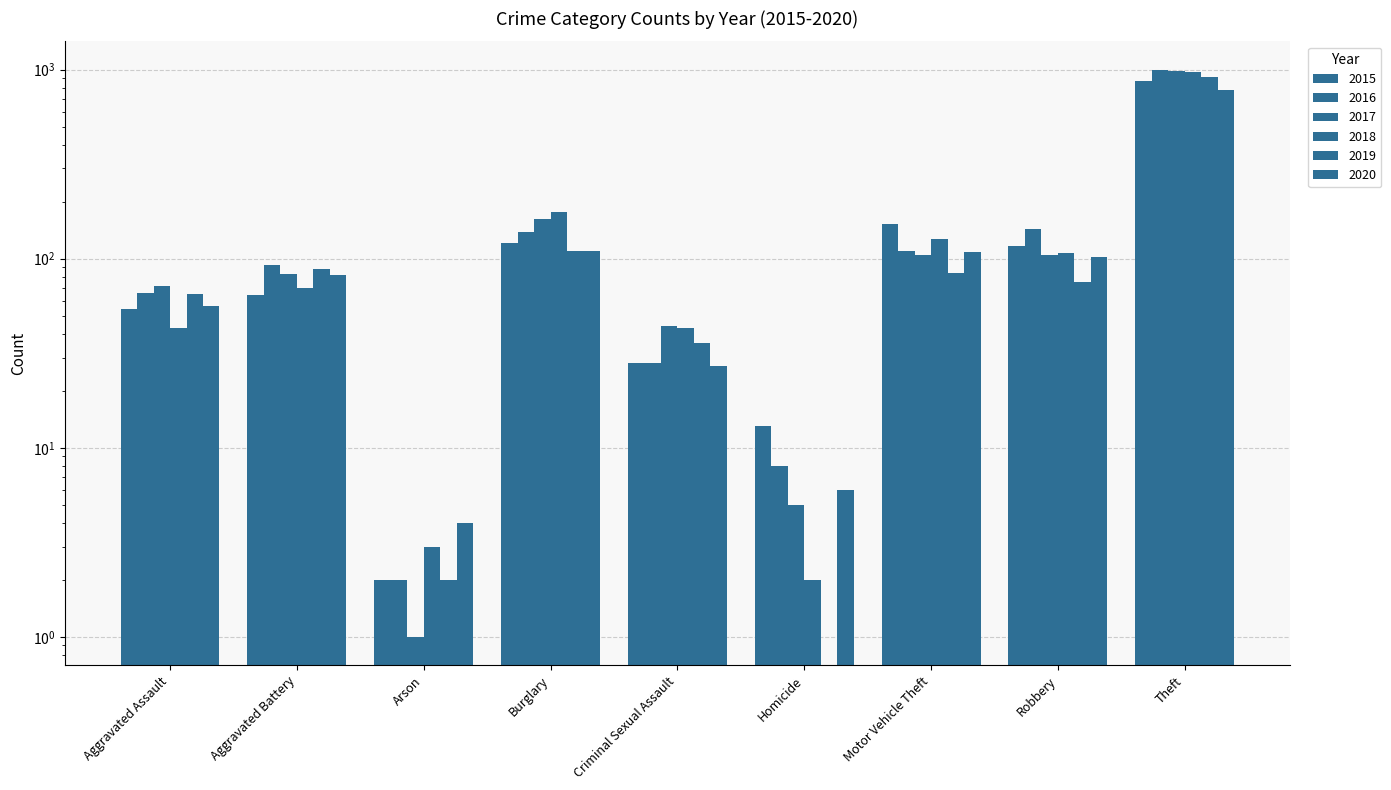

Is it true that 2016 equals 17 at Criminal Sexual Assault?

False